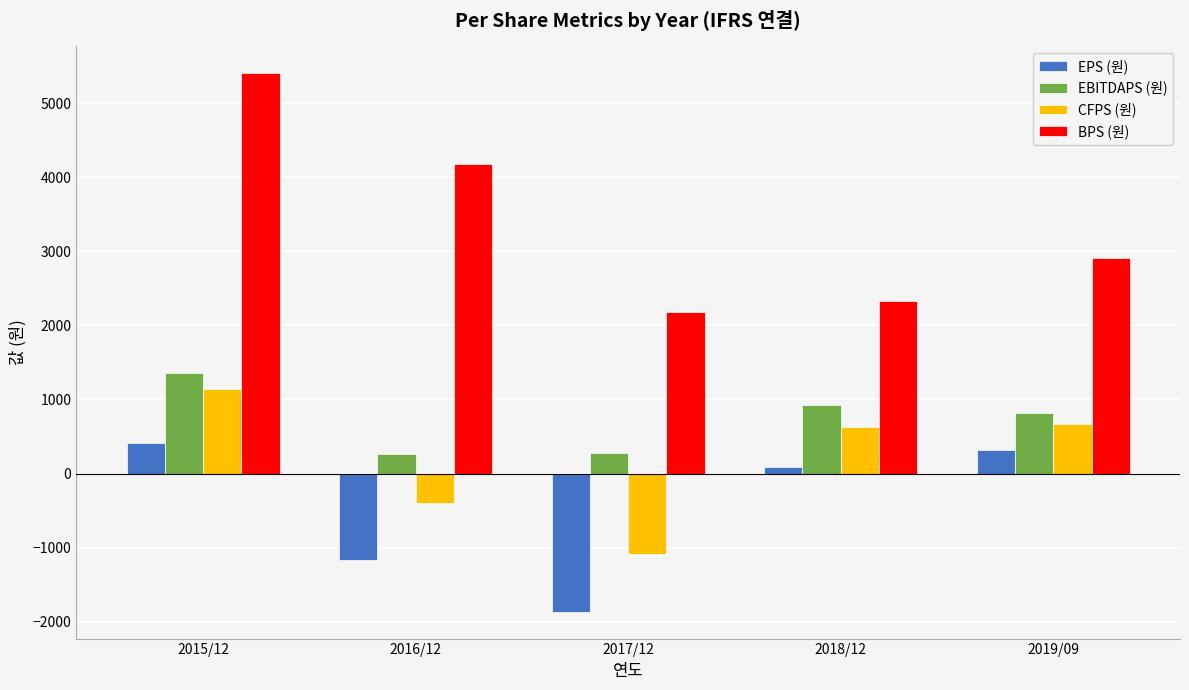

Which series changed the most between 2015/12 and 2019/09?

BPS (원)